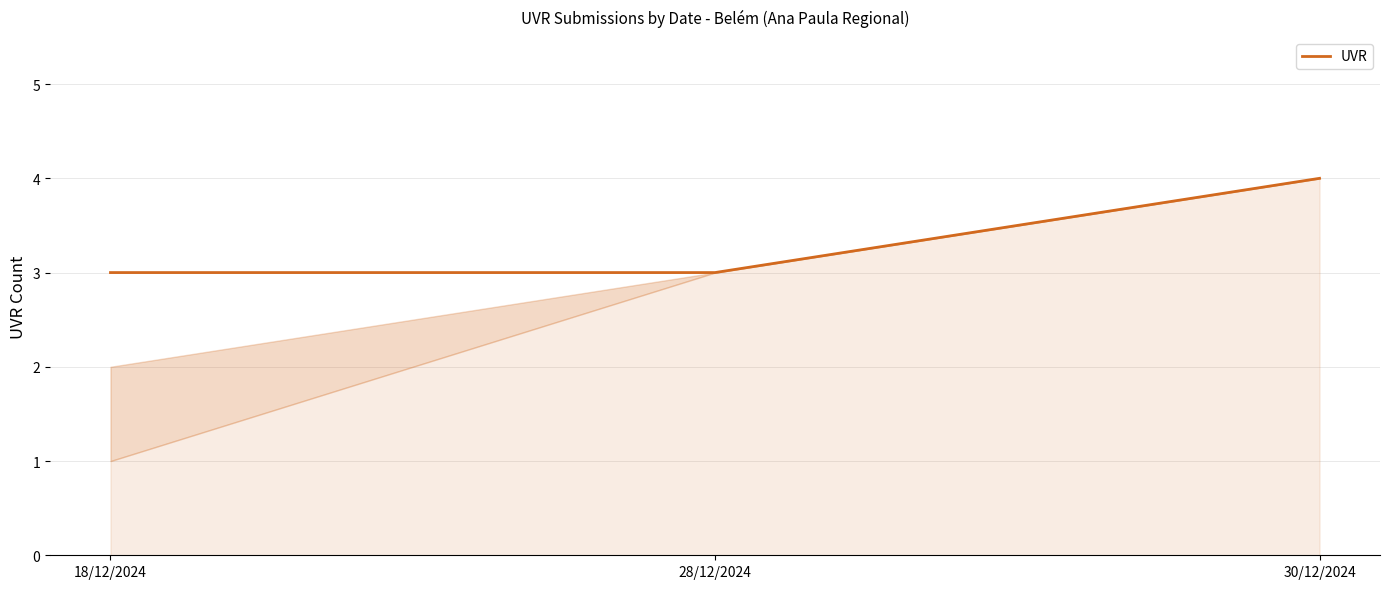

What position from the left is 18/12/2024?

1